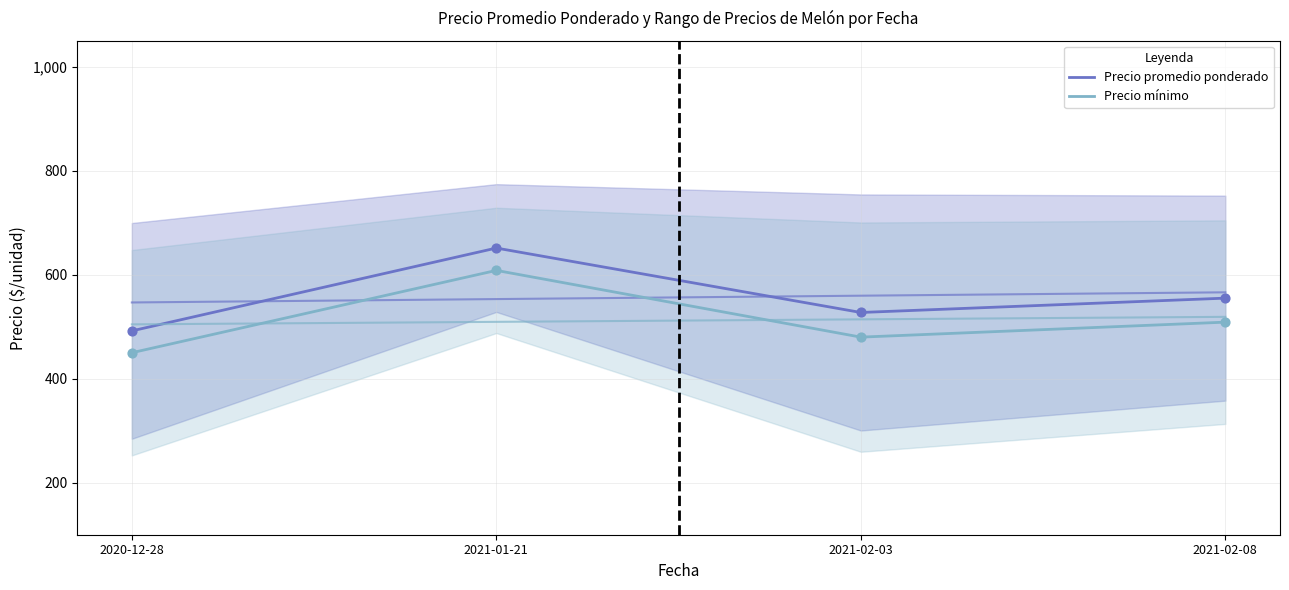

Is the value of Precio promedio ponderado at 2020-12-28 greater than the value of Precio mínimo at 2020-12-28?

Yes